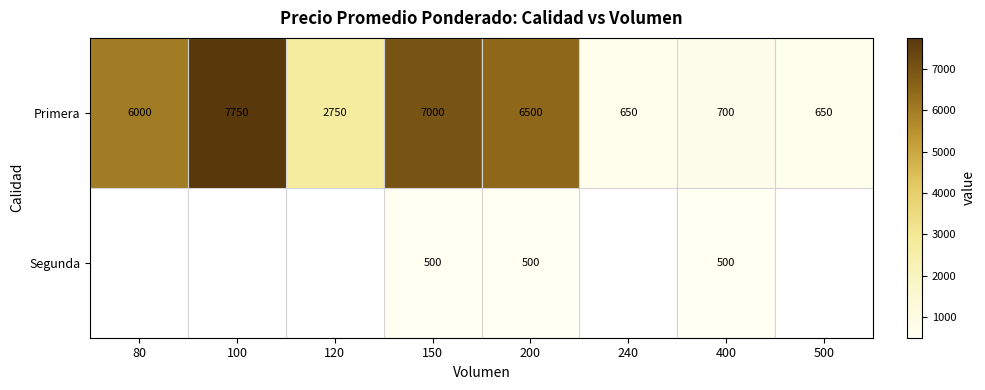

What is the smallest value displayed?

500.0